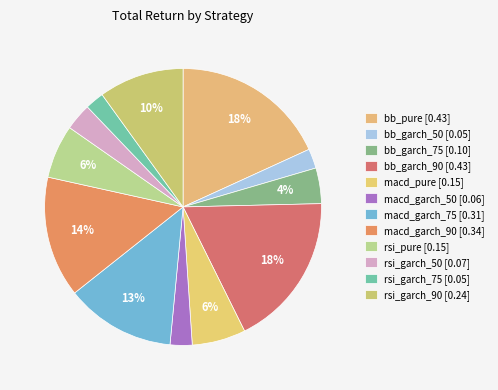

To the nearest percent, what portion does macd_garch_75 represent?

13%